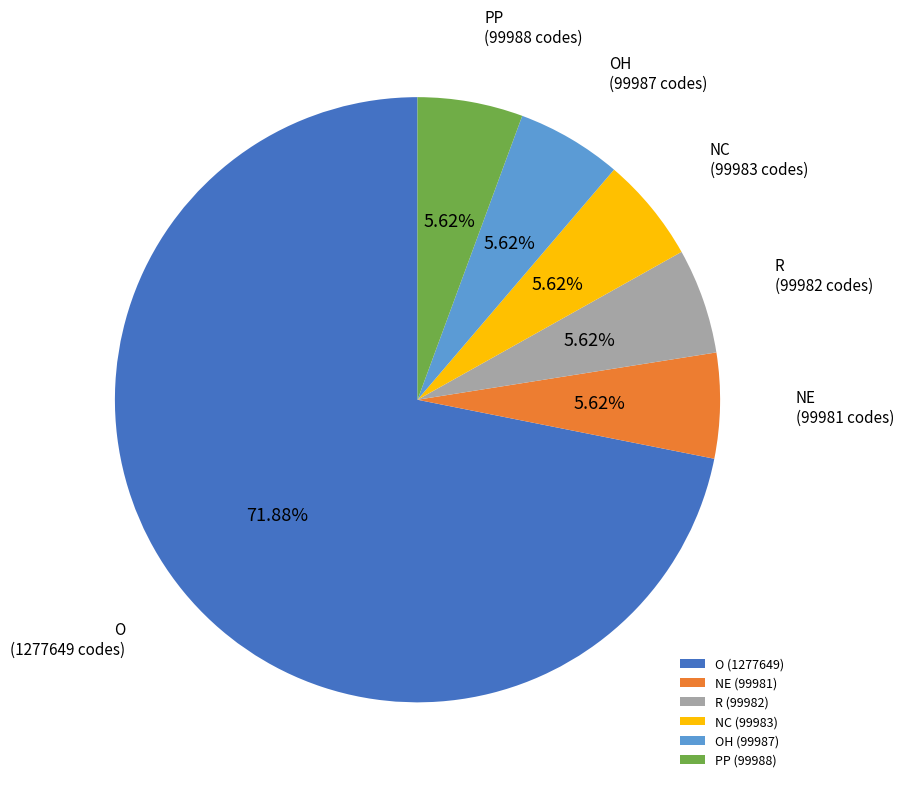

To the nearest percent, what percentage of the pie is PP?

6%